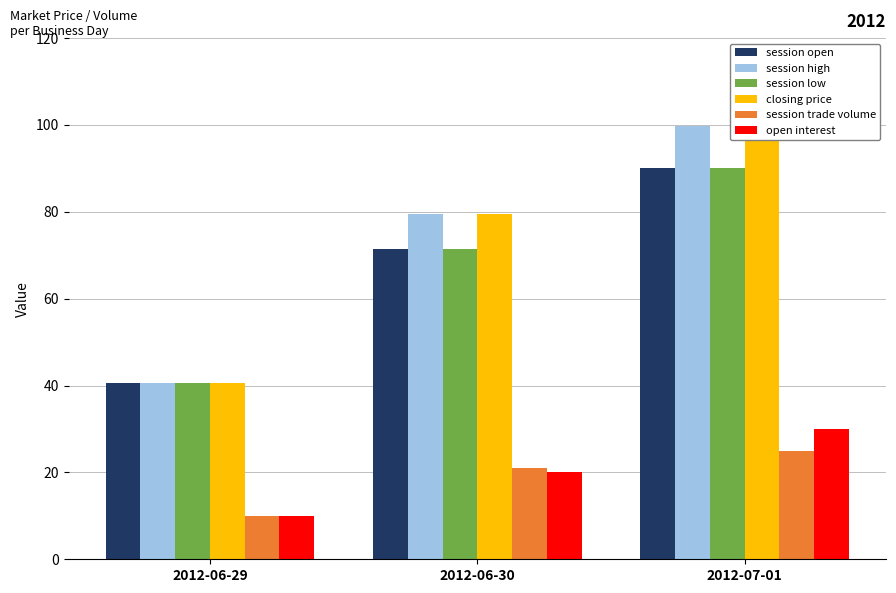

Reading left to right, transcribe all the data shown in this chart.

session open: 2012-06-29=40.5	2012-06-30=71.5	2012-07-01=90.0
session high: 2012-06-29=40.5	2012-06-30=79.5	2012-07-01=99.7
session low: 2012-06-29=40.5	2012-06-30=71.5	2012-07-01=90.0
closing price: 2012-06-29=40.5	2012-06-30=79.5	2012-07-01=99.7
session trade volume: 2012-06-29=10.0	2012-06-30=21.0	2012-07-01=25.0
open interest: 2012-06-29=10.0	2012-06-30=20.0	2012-07-01=30.0